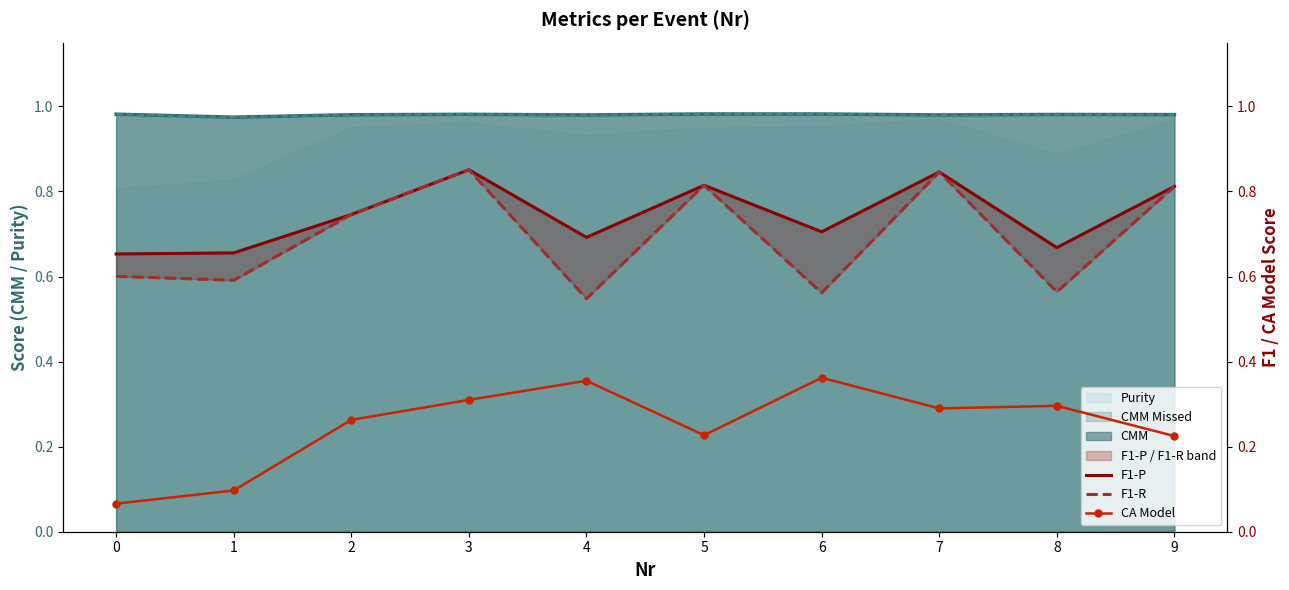

At which category does CA Model reach its first local peak?

4